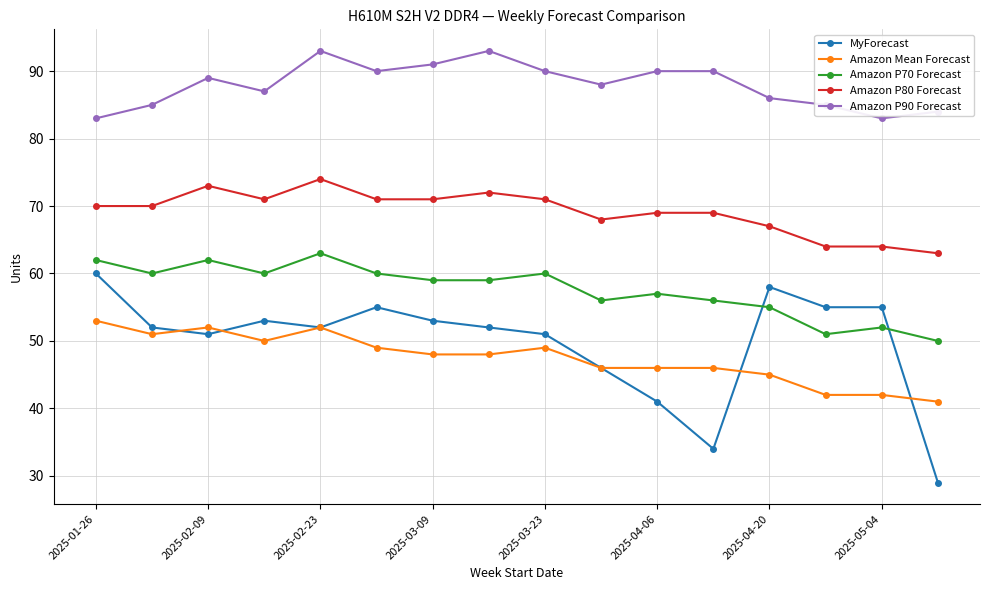

True or false: Amazon P80 Forecast and Amazon P70 Forecast cross at least once.

False